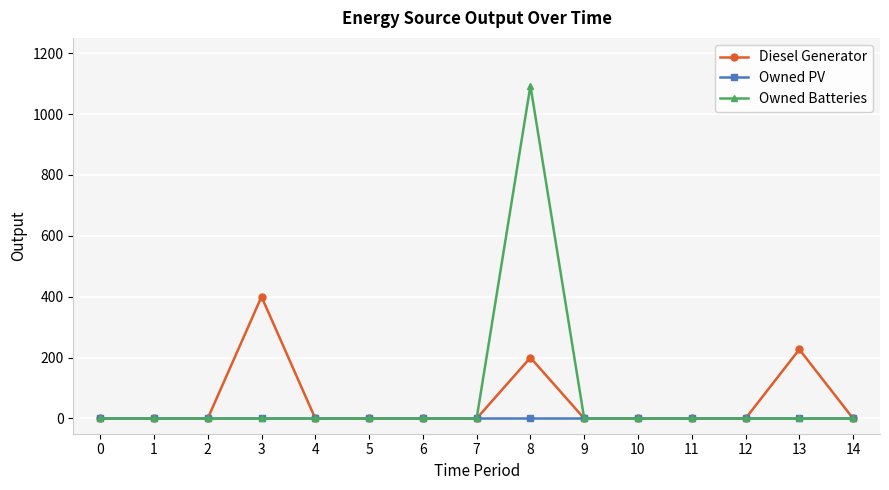

The value of Diesel Generator at 7 is -251. True or false?

False